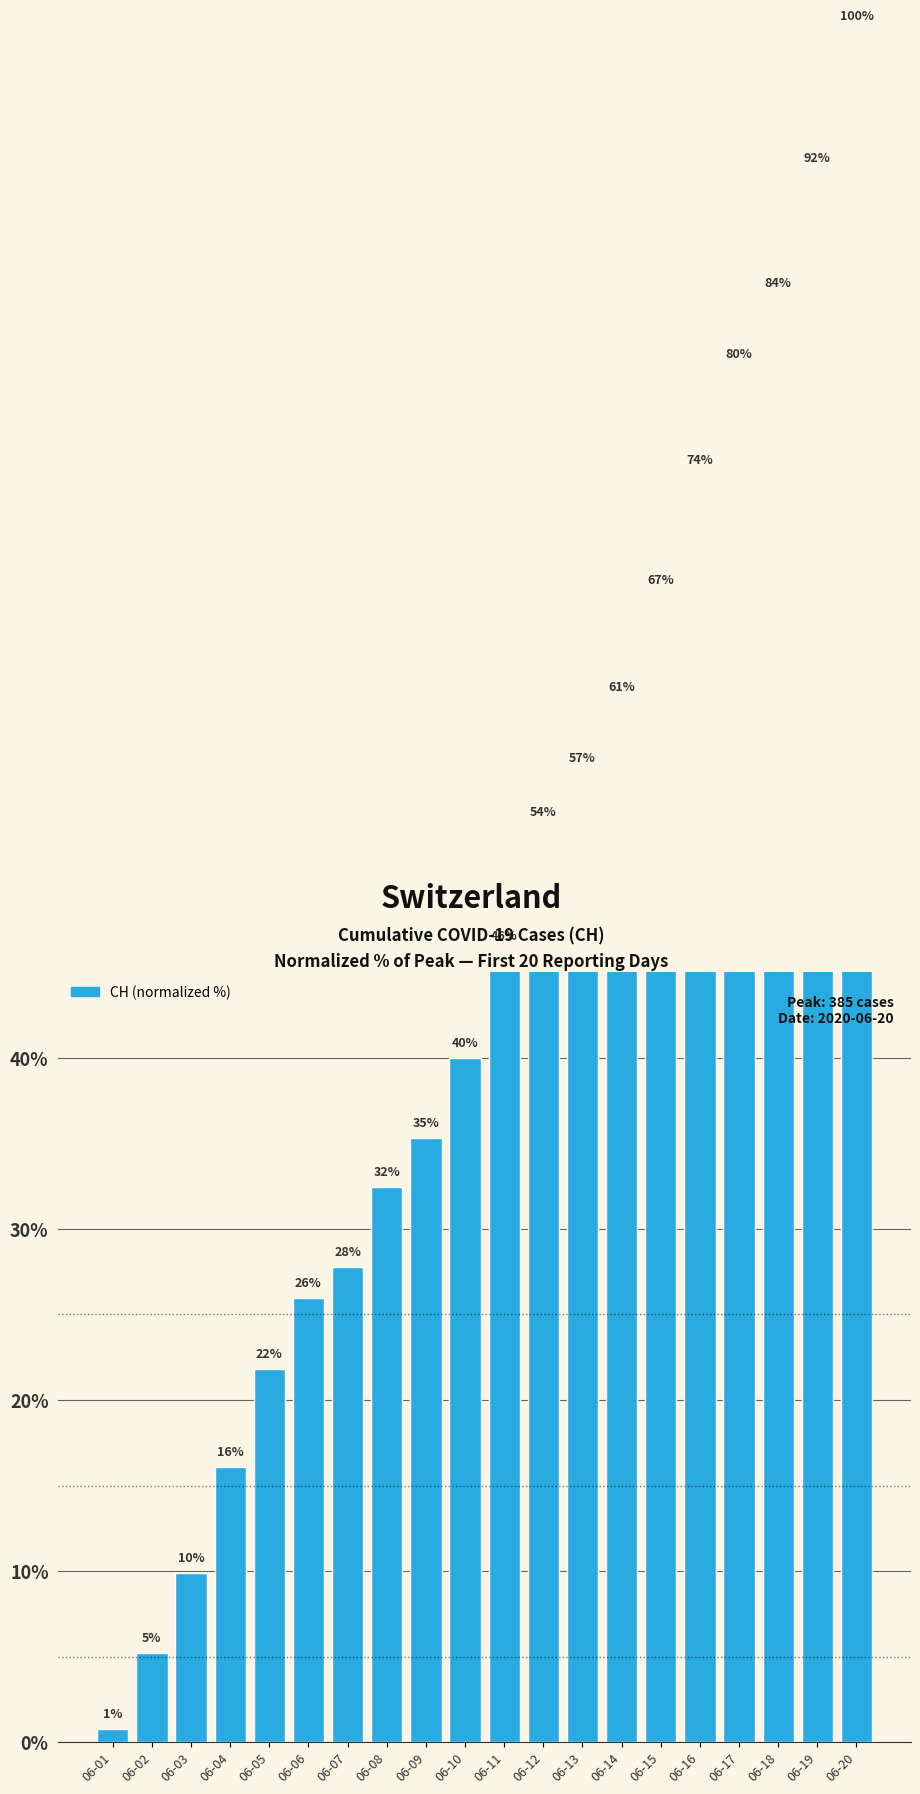

How many values are below 46?

10